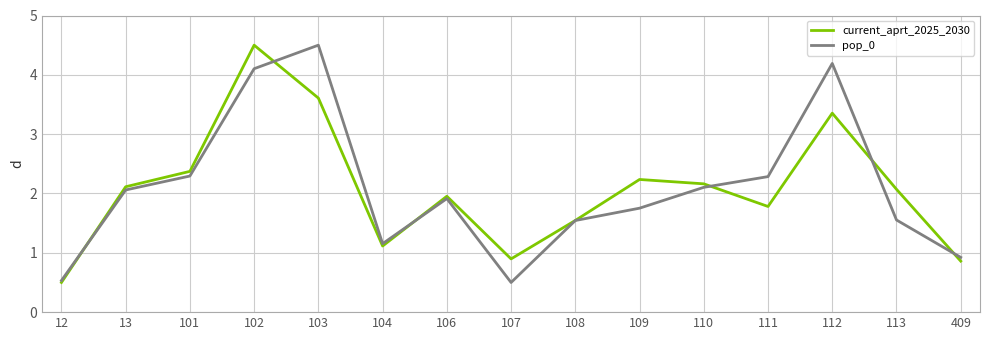

What is the difference between the current_aprt_2025_2030 values at 109 and 101?

0.1